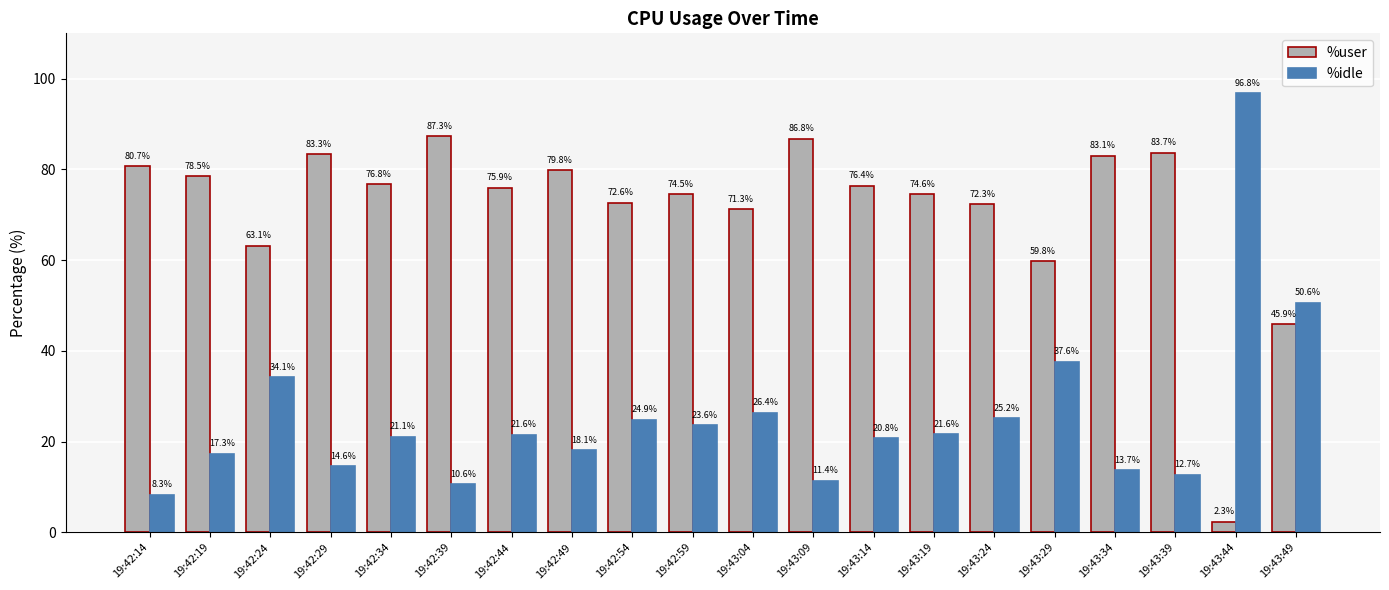

What are all the series names shown in the legend?

%user, %idle